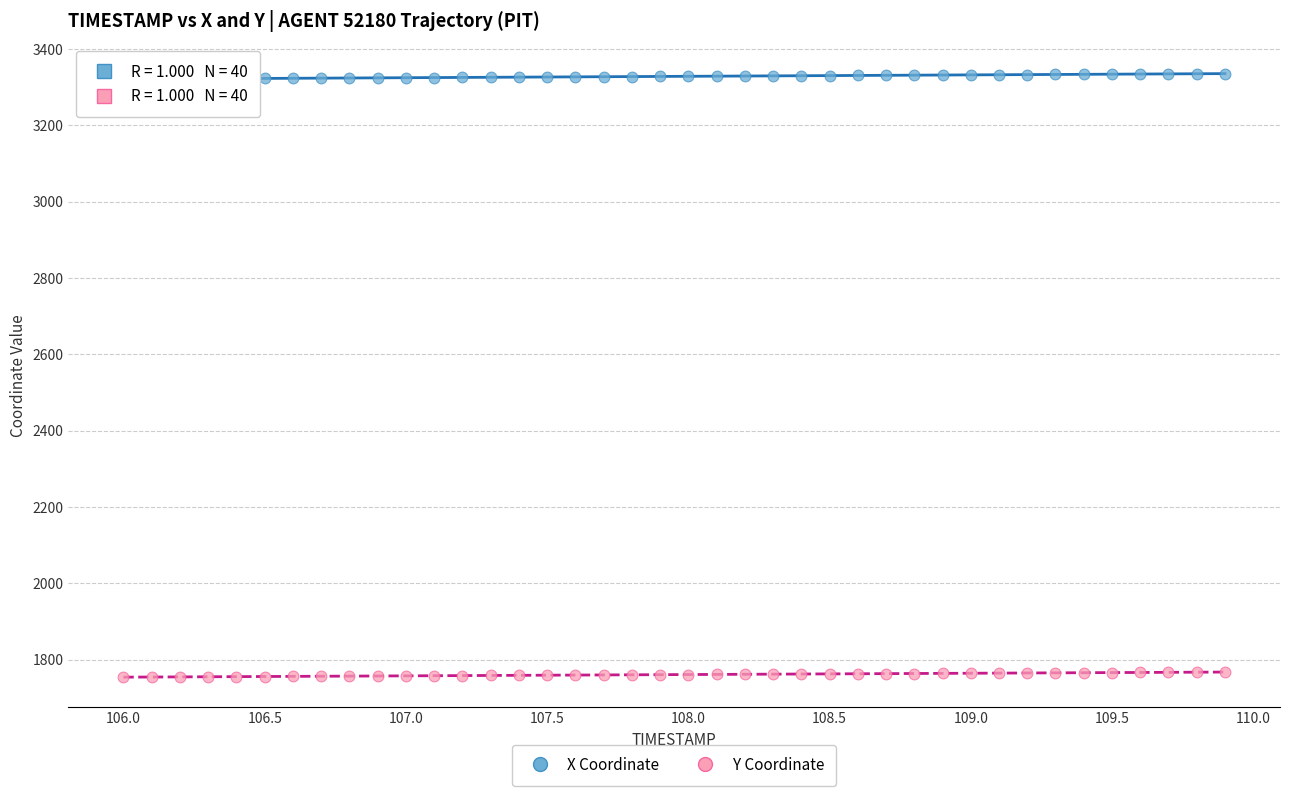

Which series contains the lowest Y value?

Y Coordinate